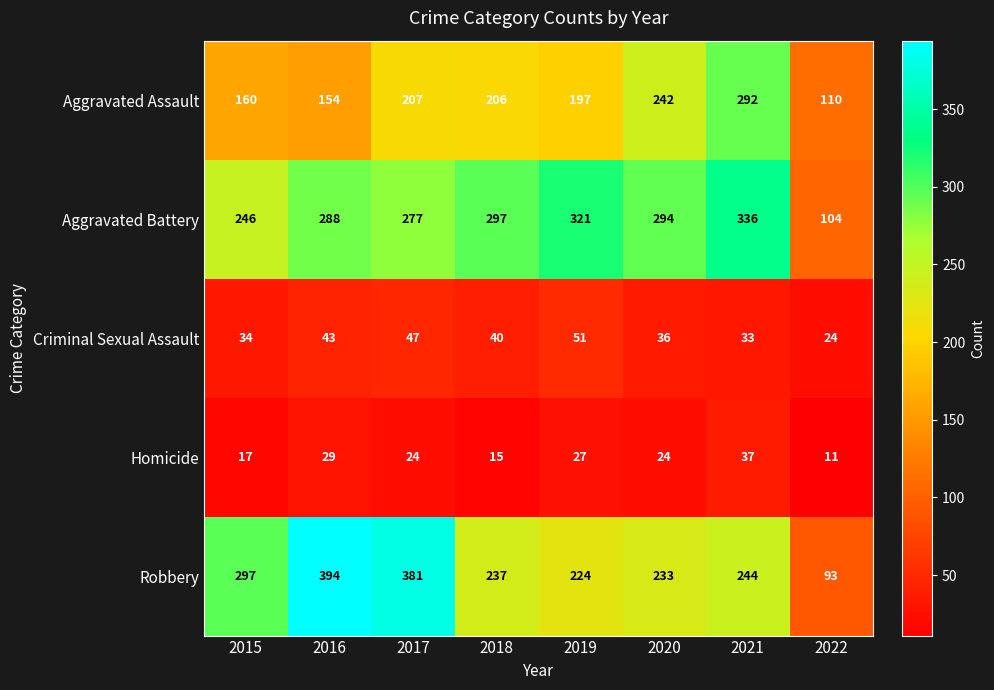

Which series changed the most between 2017 and 2018?

Robbery